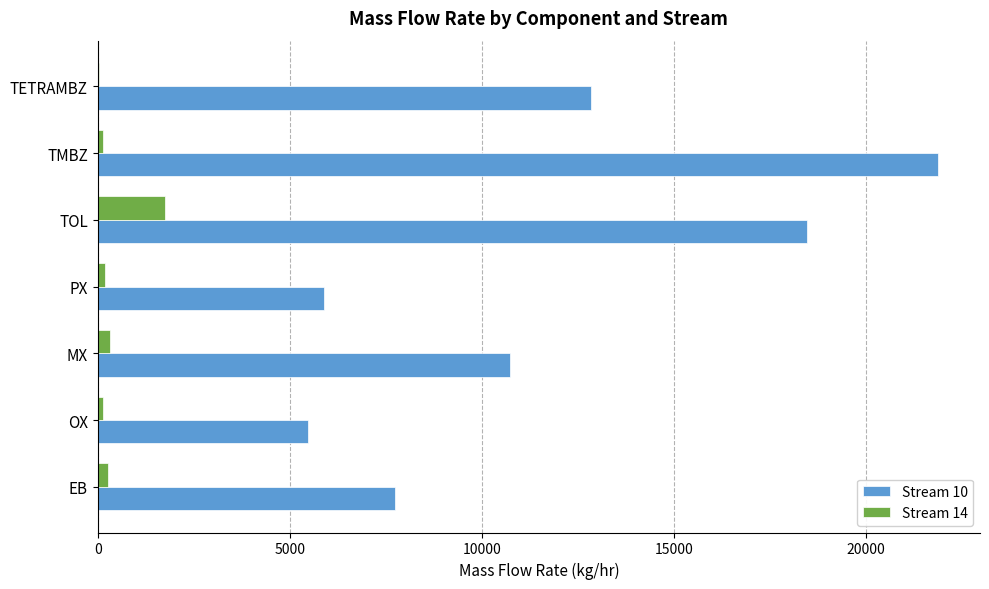

The Stream 10 series shows 18462.5 at TOL. True or false?

True